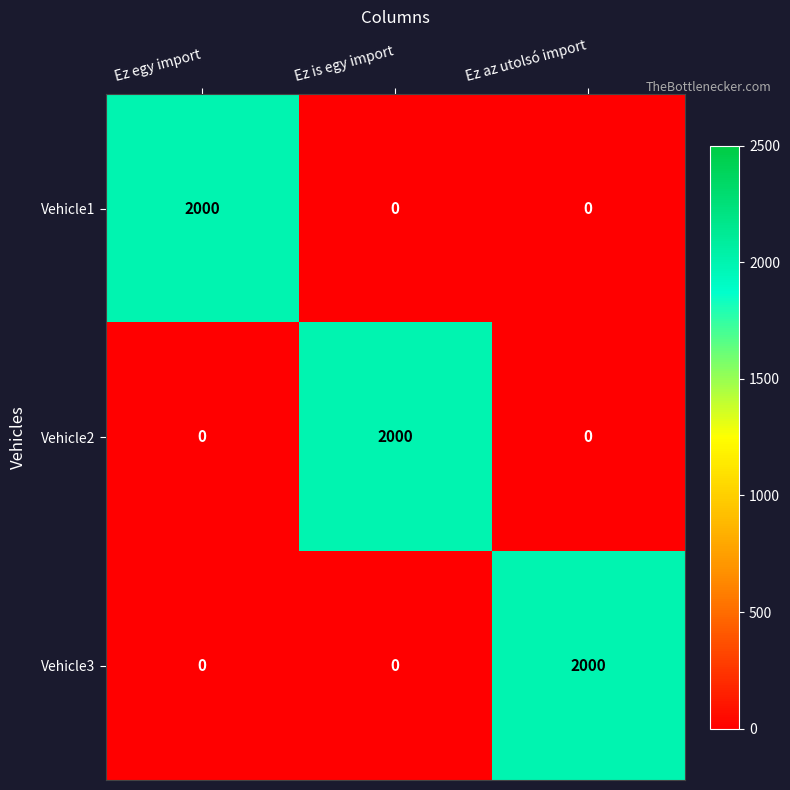

The value of Vehicle3 at Ez is egy import is 1378. True or false?

False